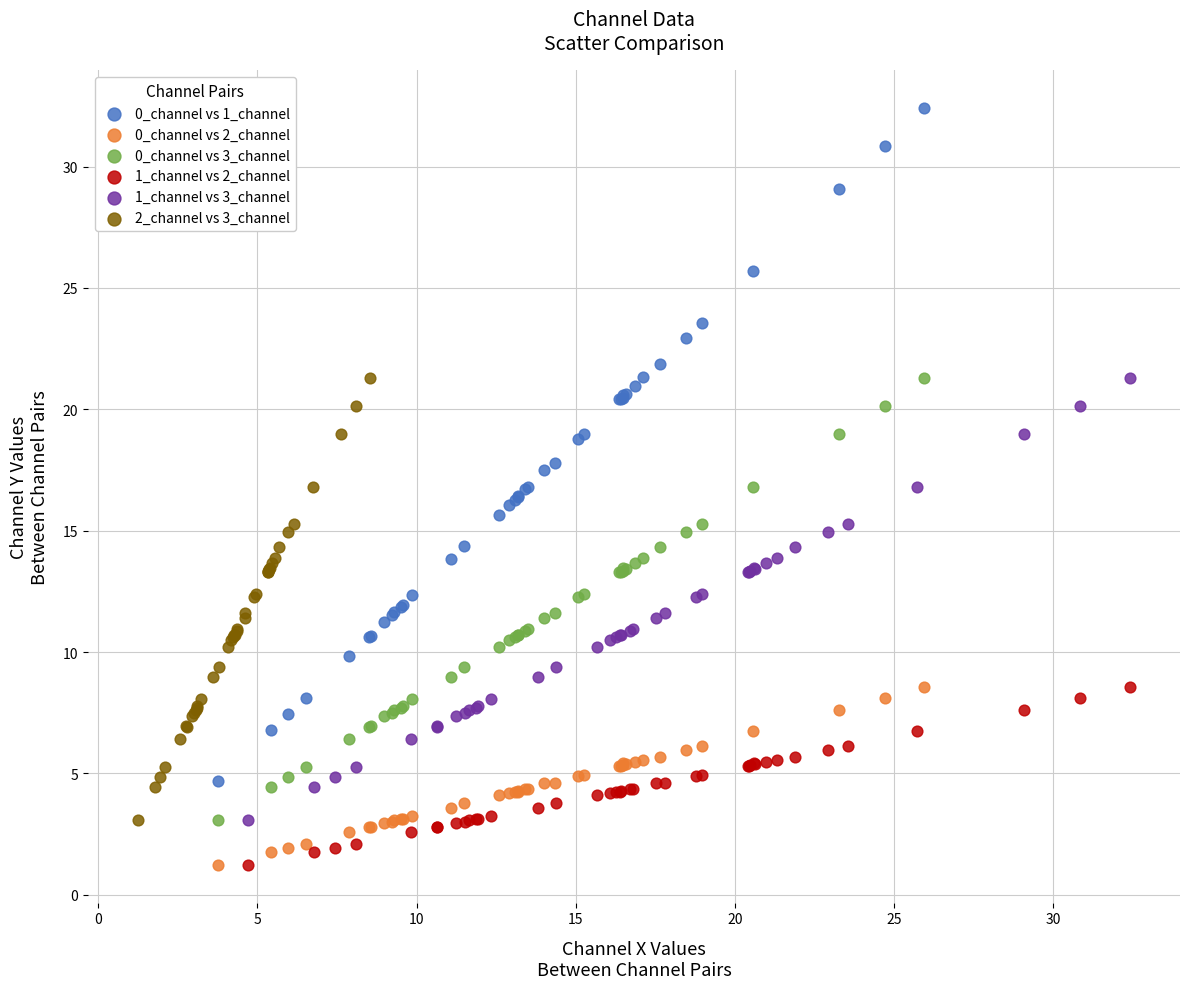

Which series reaches the maximum Y coordinate?

0_channel vs 1_channel